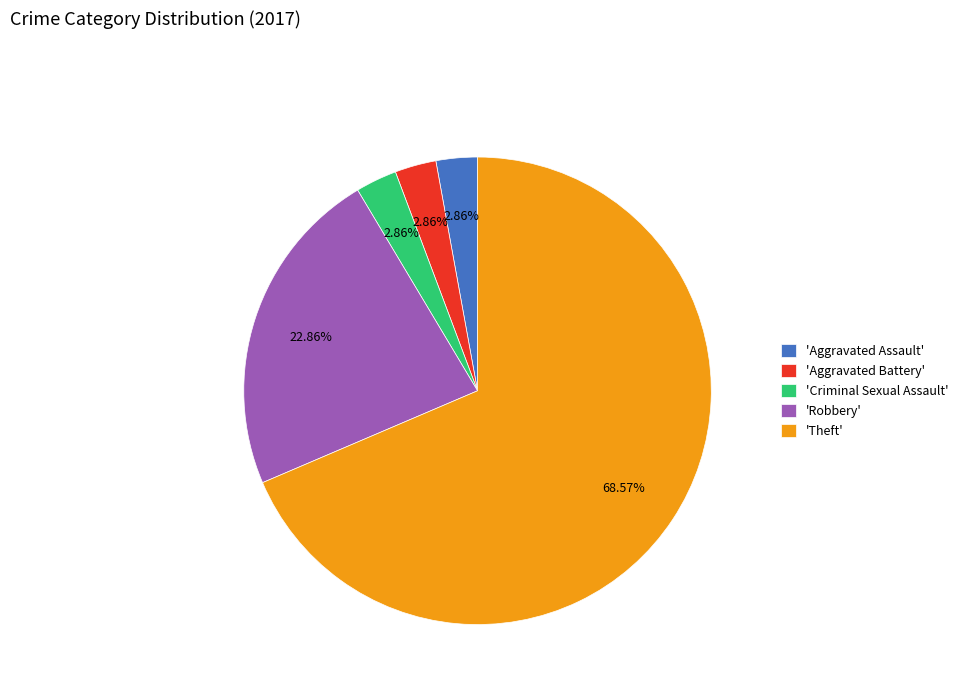

Which slice is the largest?

'Theft'